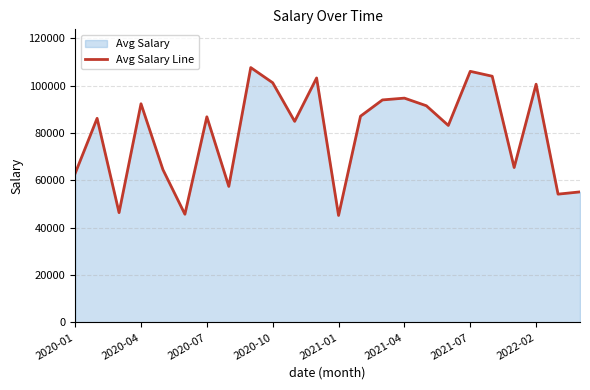

What is the difference between the maximum and minimum values?

62474